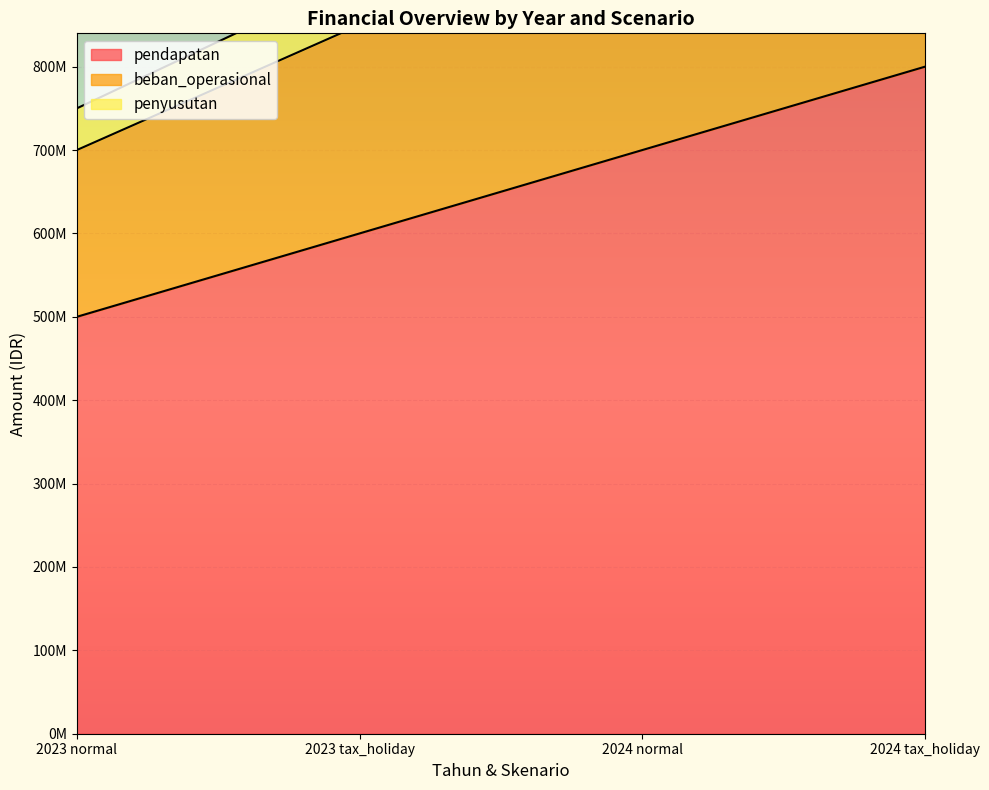

Does the chart display data point markers on the line(s)?

No